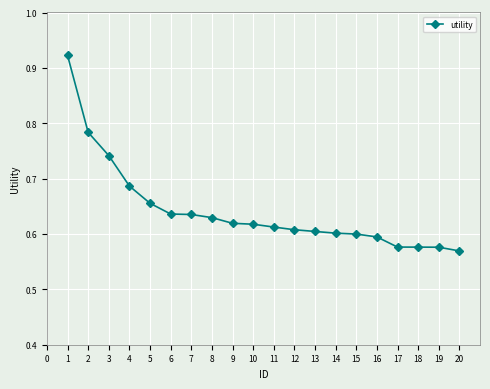

What is the sum of the values at 19 and 9?

1.2